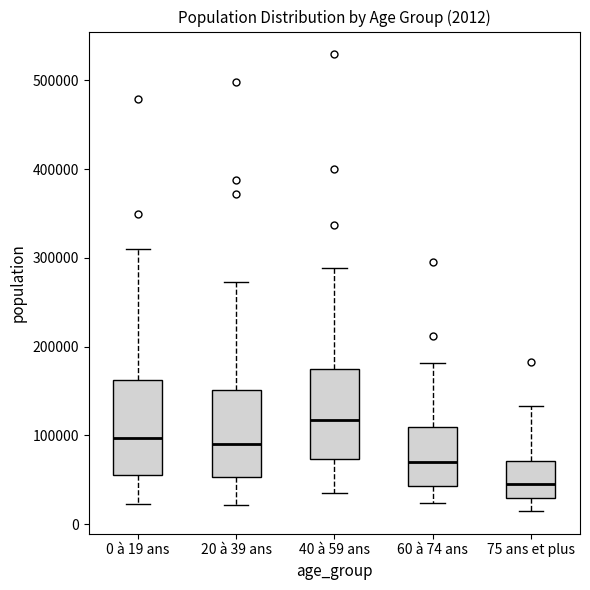

Which box has the highest median line?

40 à 59 ans